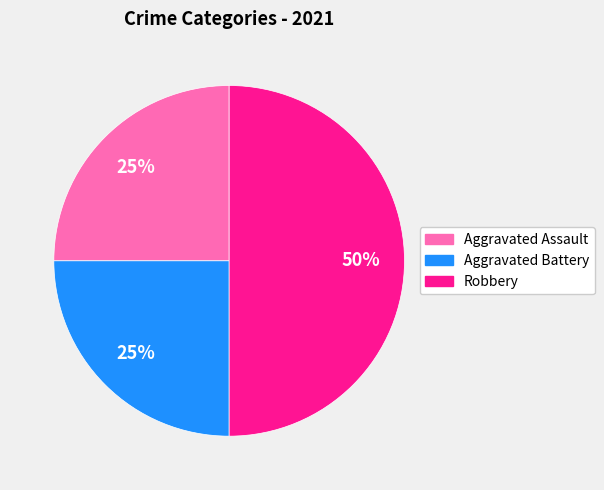

Is the sum of Aggravated Assault and Robbery greater than half?

Yes